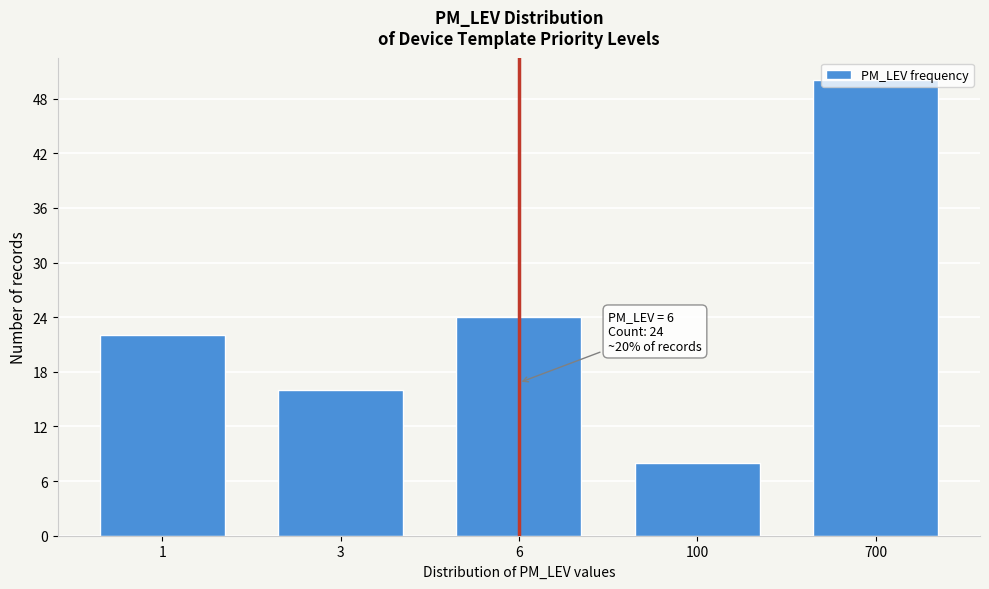

What is the value of the 2nd bar from the left?

16